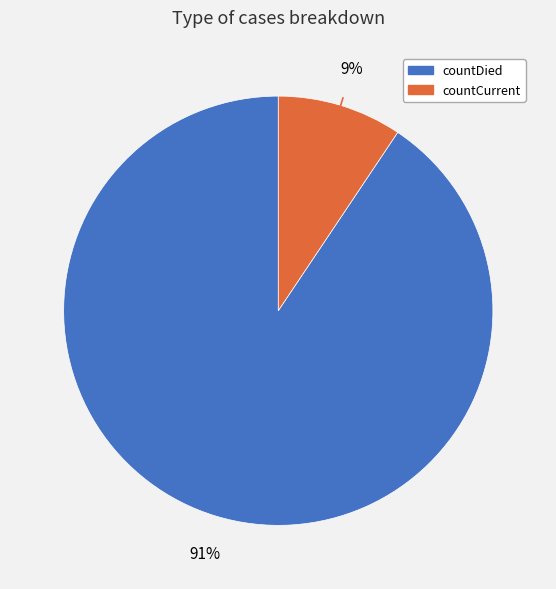

The countCurrent slice represents 17% of the pie. True or false?

False